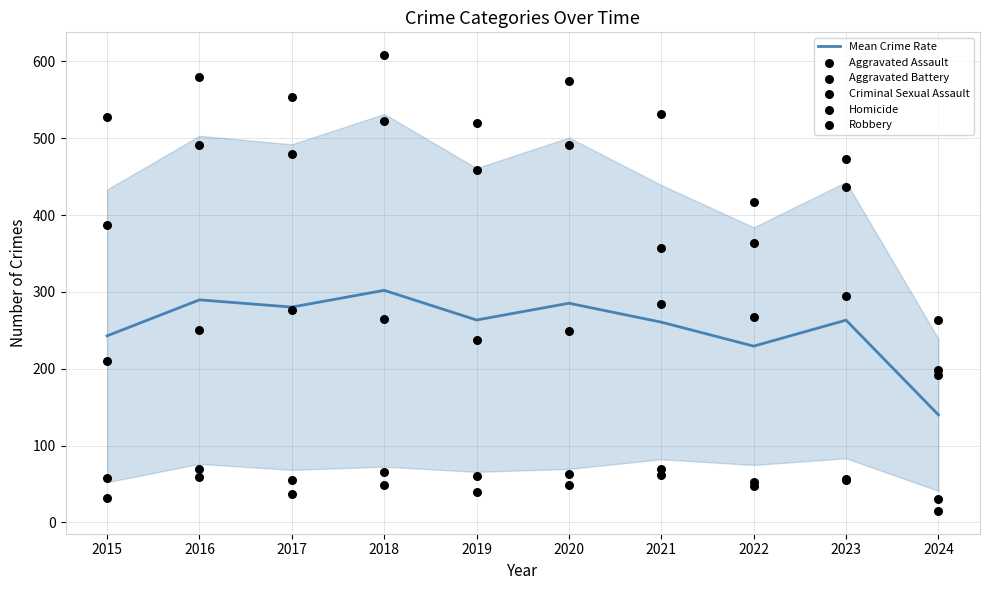

Which series has the largest Y range (max minus min)?

Robbery